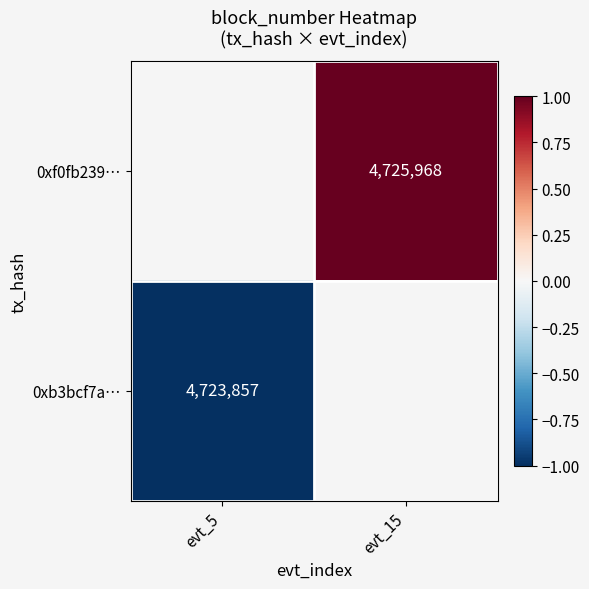

Is the value of 0xb3bcf7a… at evt_5 greater than the value of 0xf0fb239… at evt_15?

No